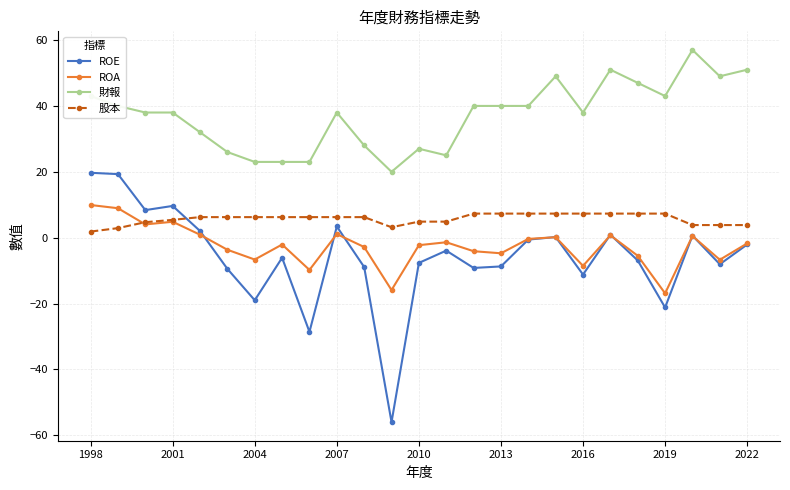

What is the value of the 財報 point at the 4th from the left?

38.0